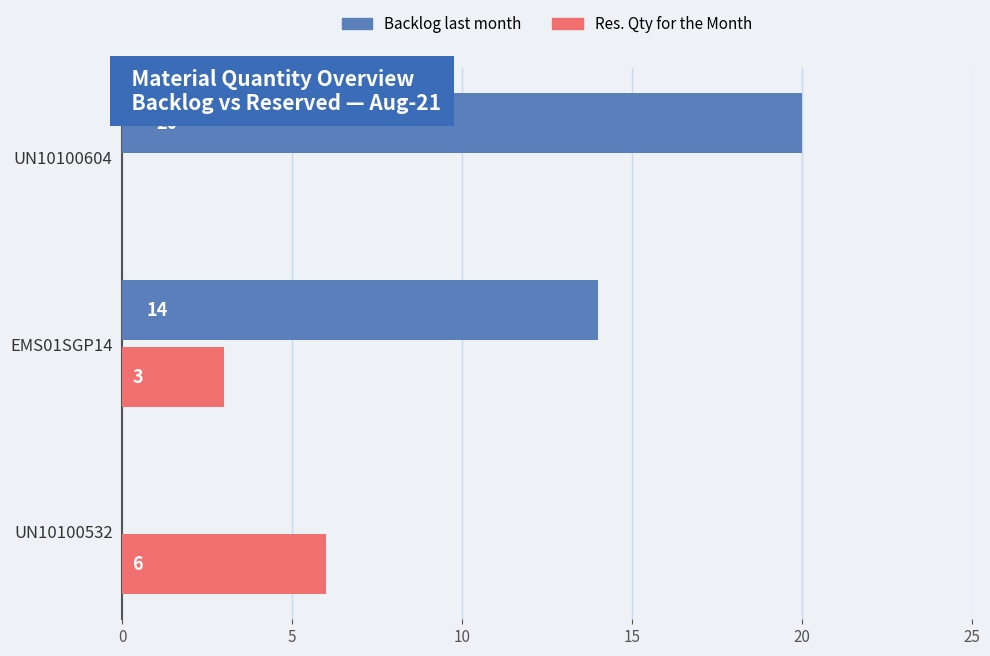

What is the total value across all series at UN10100604?

20